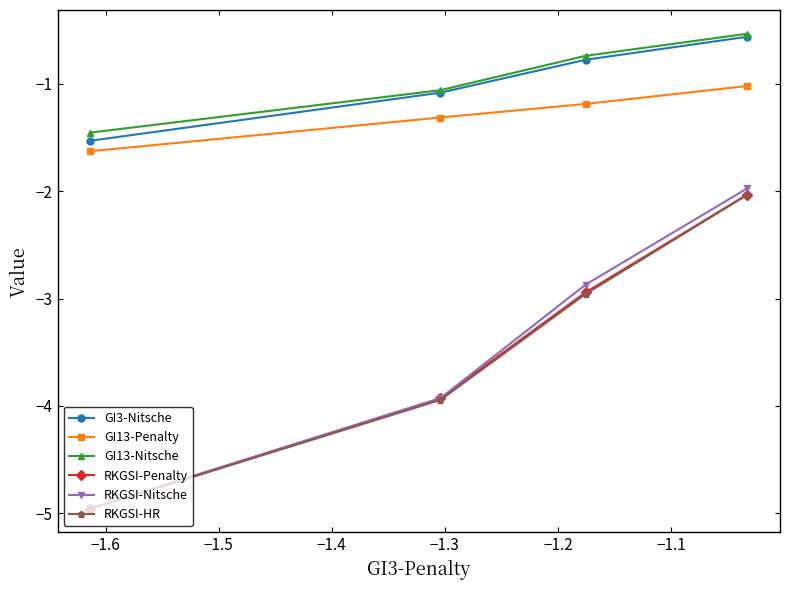

At how many categories does at least one series exceed -4?

4